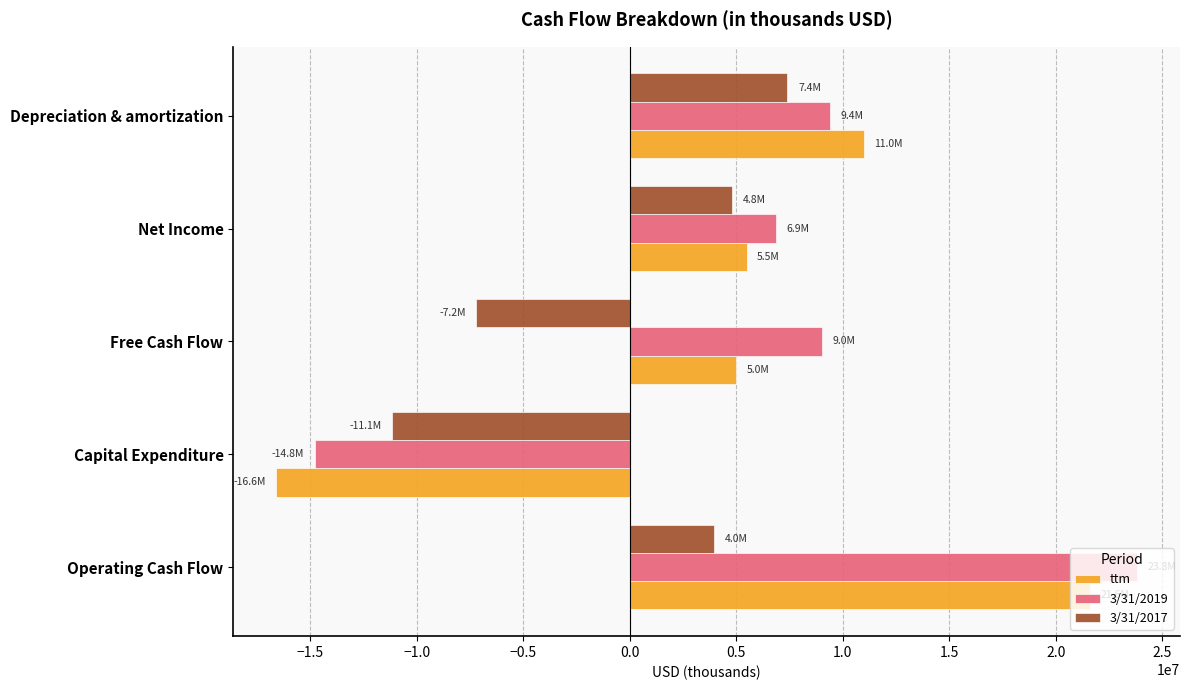

Is the value of ttm at Free Cash Flow greater than the value of 3/31/2017 at Depreciation & amortization?

No